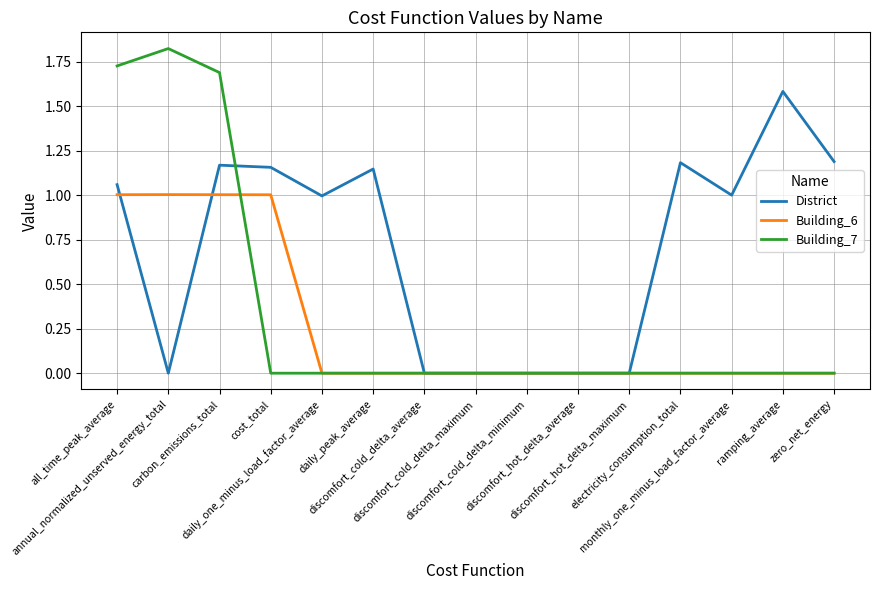

Count the number of categories in the chart.

15